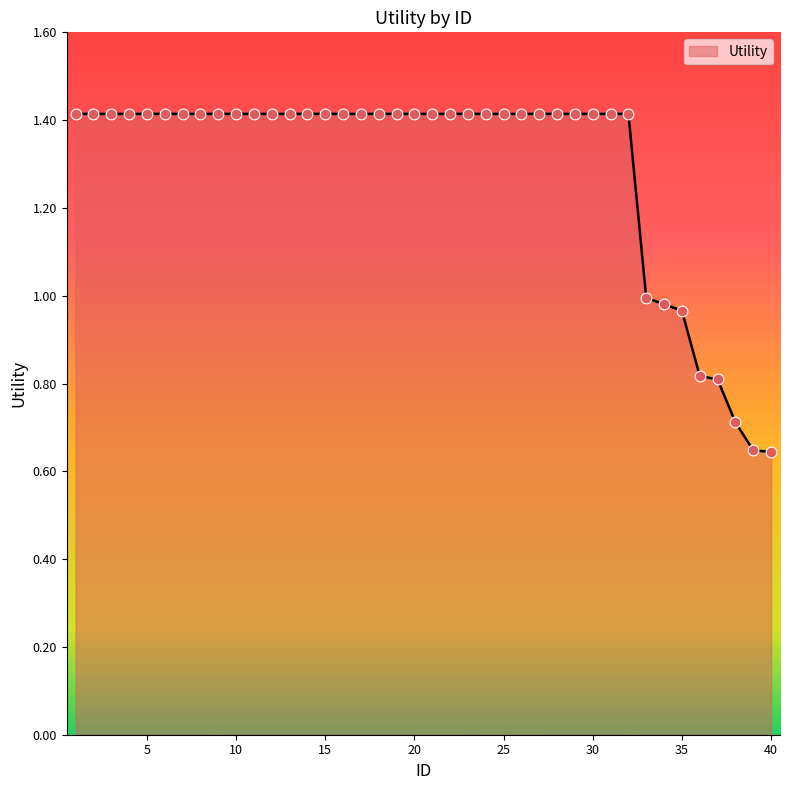

What is the greatest value displayed?

1.4